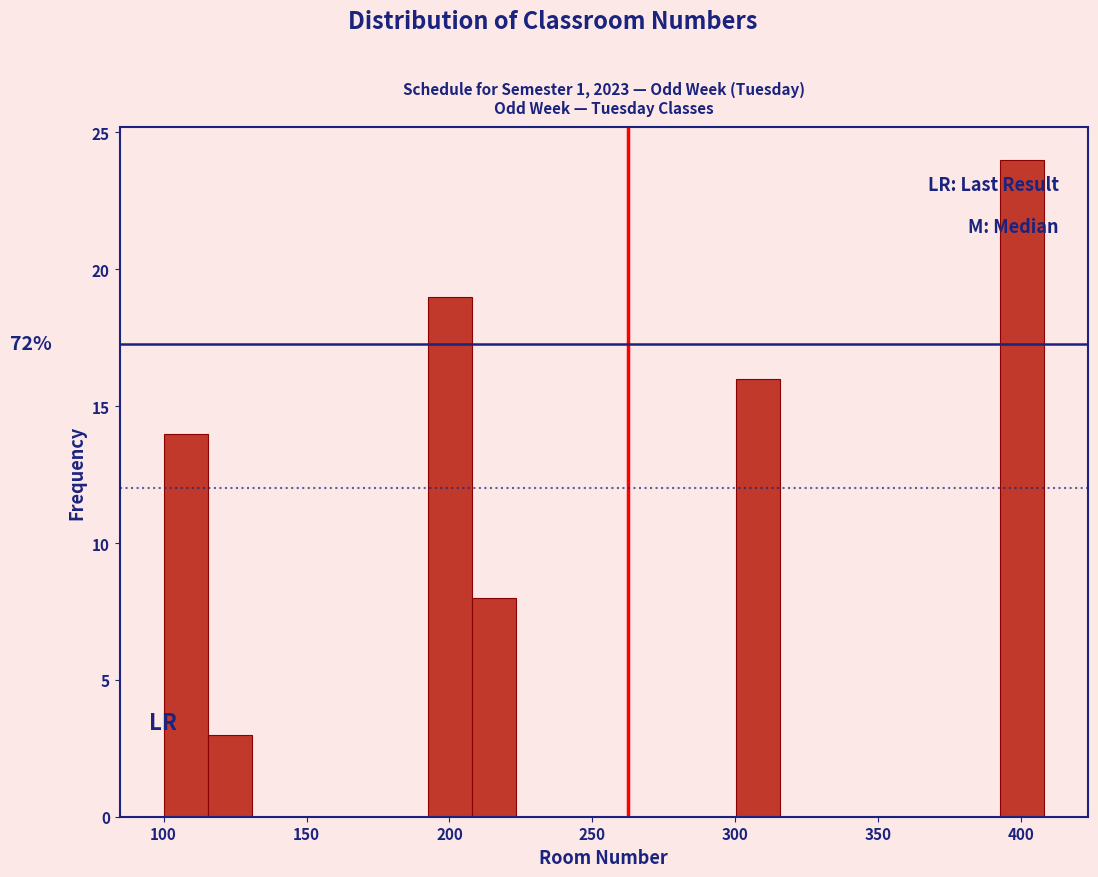

Around what value on the x-axis is the tallest bar? Give the approximate position of its centre, as read against the axis.

400